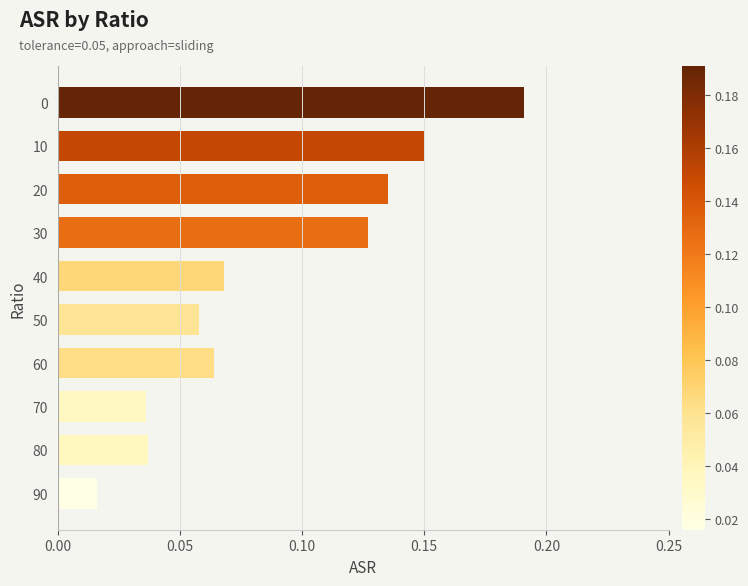

Which label corresponds to the smallest value in the chart?

90